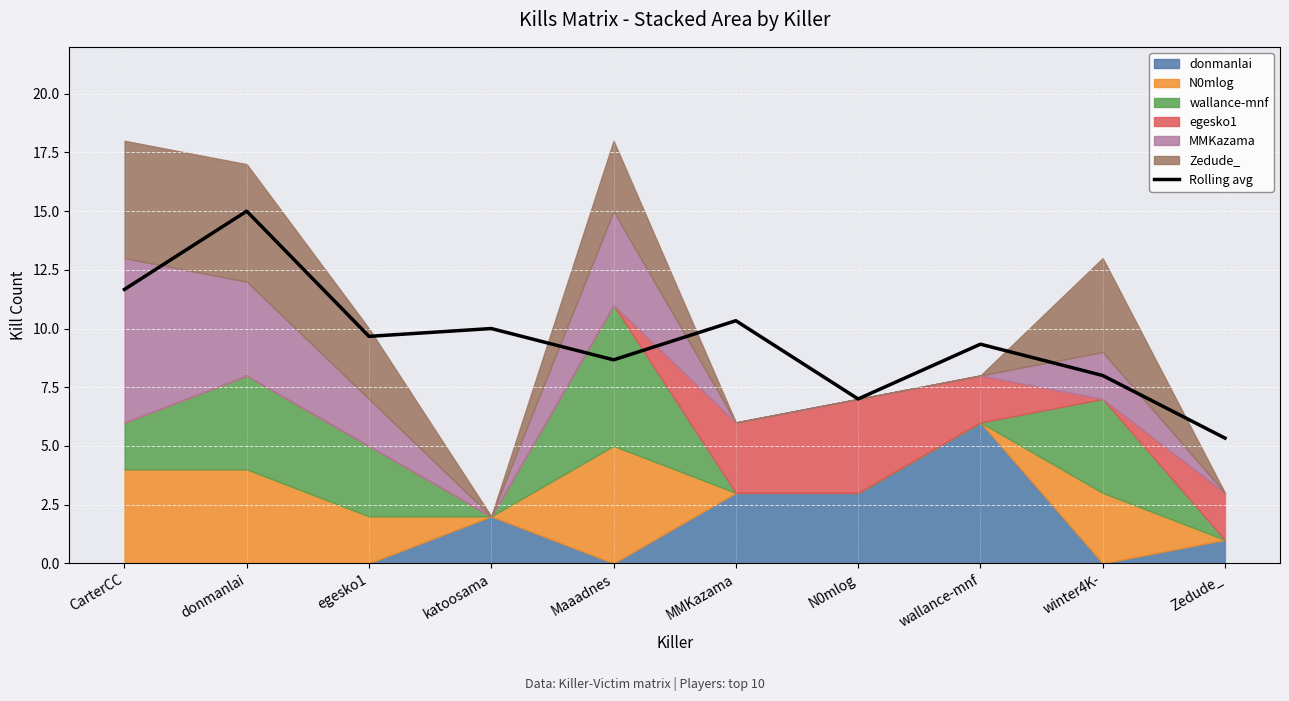

Where is the first local minimum?

egesko1